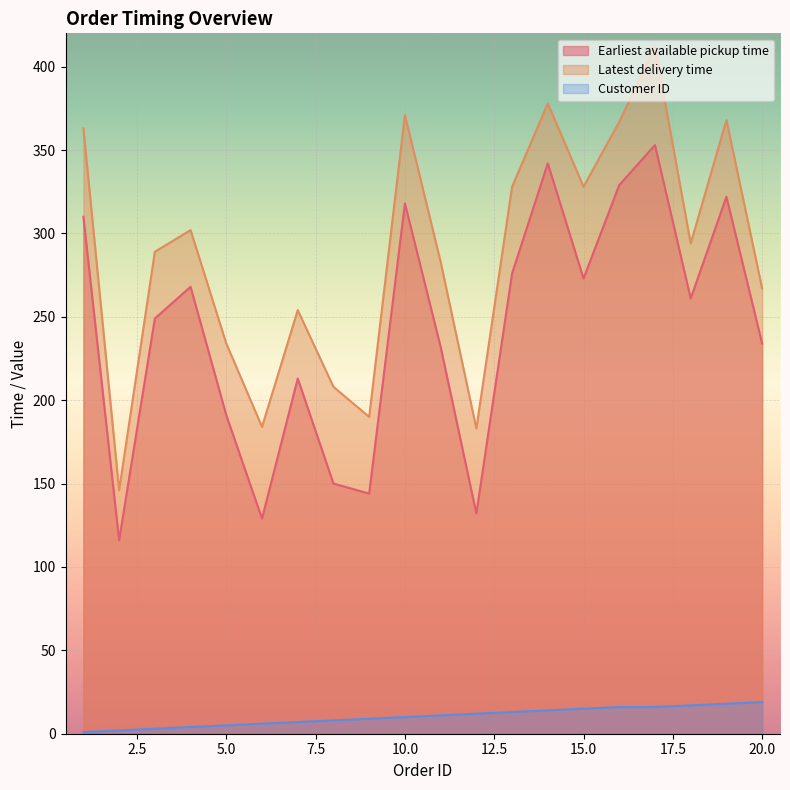

What is the lowest value of the Latest delivery time series?

146